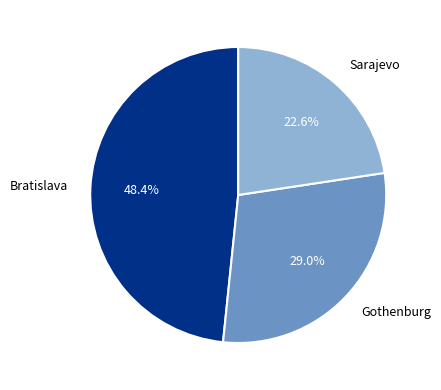

Approximately how many times larger is the value at Gothenburg compared to Sarajevo?

1.3